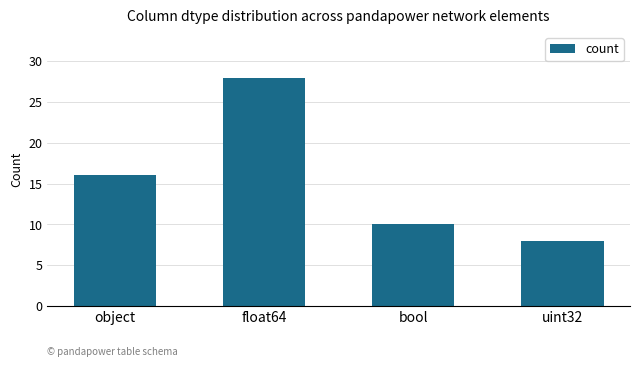

Count the values in the range 10 to 28.

3